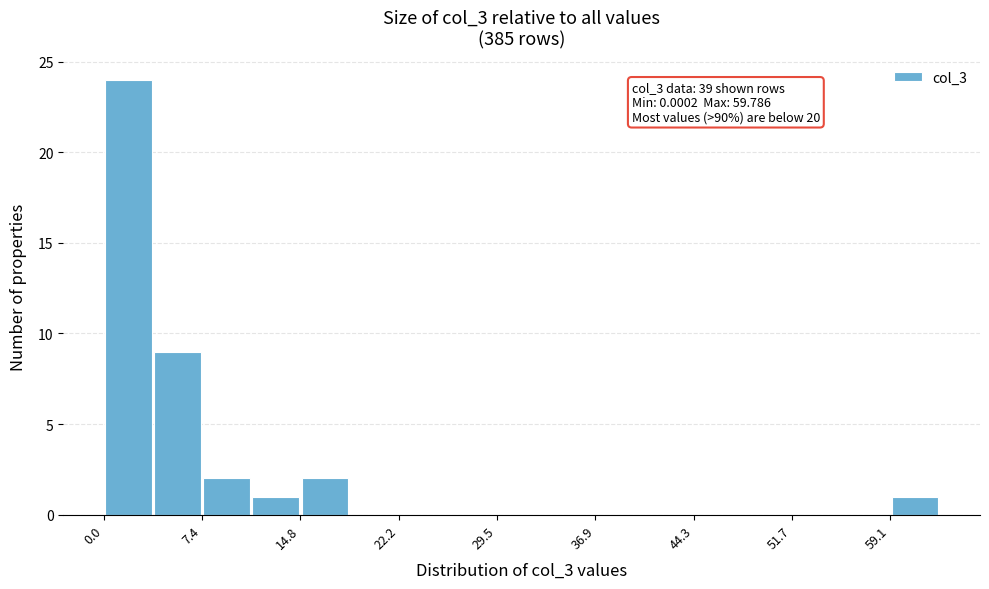

Read against the x-axis, roughly where is the centre of the tallest bar?

2